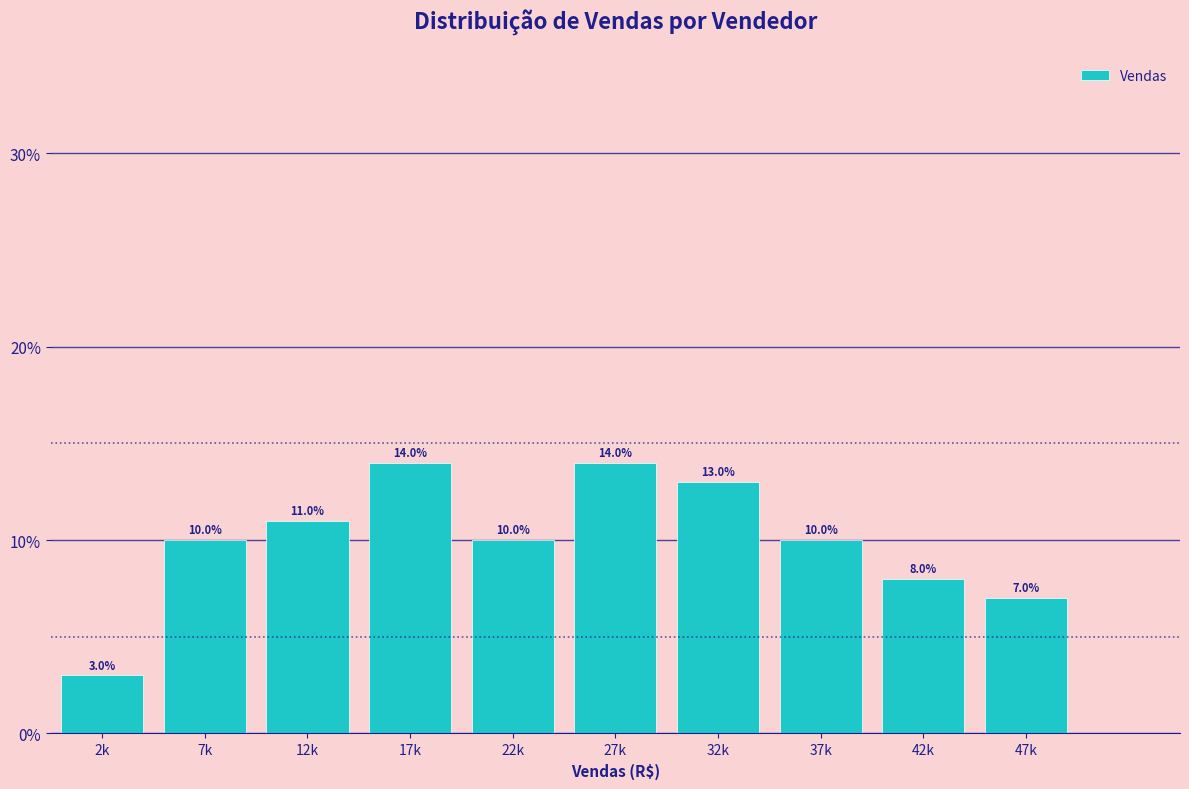

Reading right to left, what are all the values shown in this chart?

47k=7.0	42k=8.0	37k=10.0	32k=13.0	27k=14.0	22k=10.0	17k=14.0	12k=11.0	7k=10.0	2k=3.0